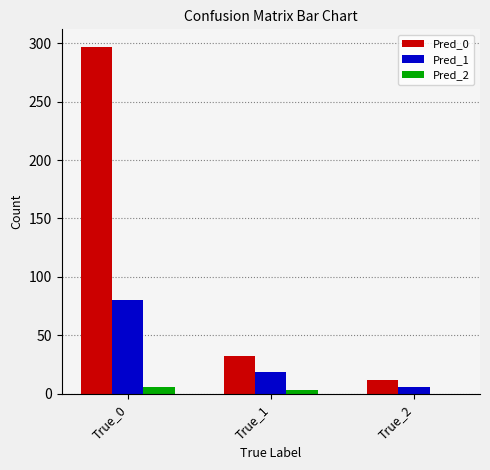

Count the Pred_2 values in the range 0 to 6.

3